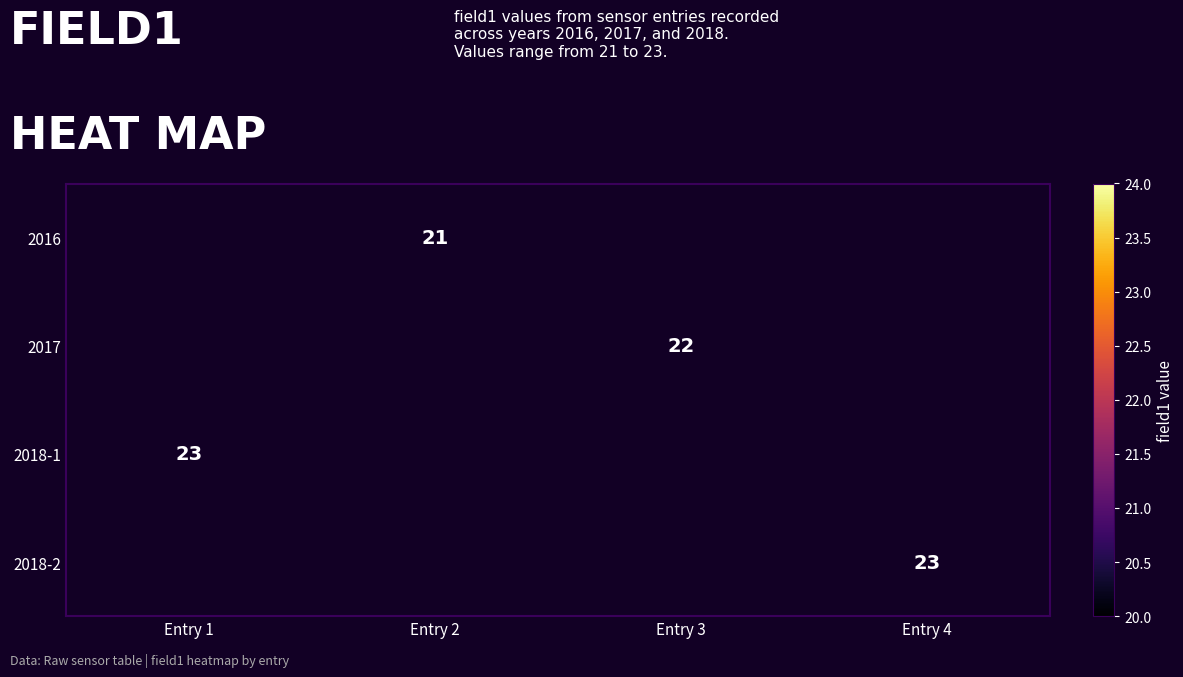

The 2016 series shows 10 at Entry 2. True or false?

False